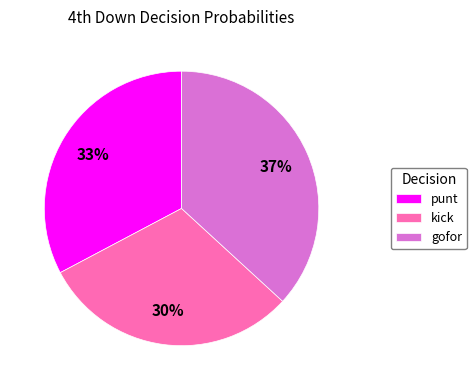

Count the number of slices in the pie.

3